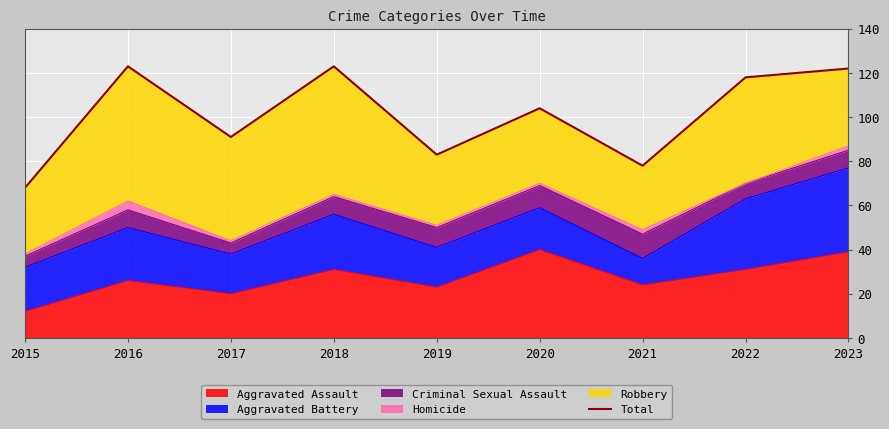

Reading left to right, list all the values displayed in this chart.

2015=68	2016=123	2017=91	2018=123	2019=83	2020=104	2021=78	2022=118	2023=122